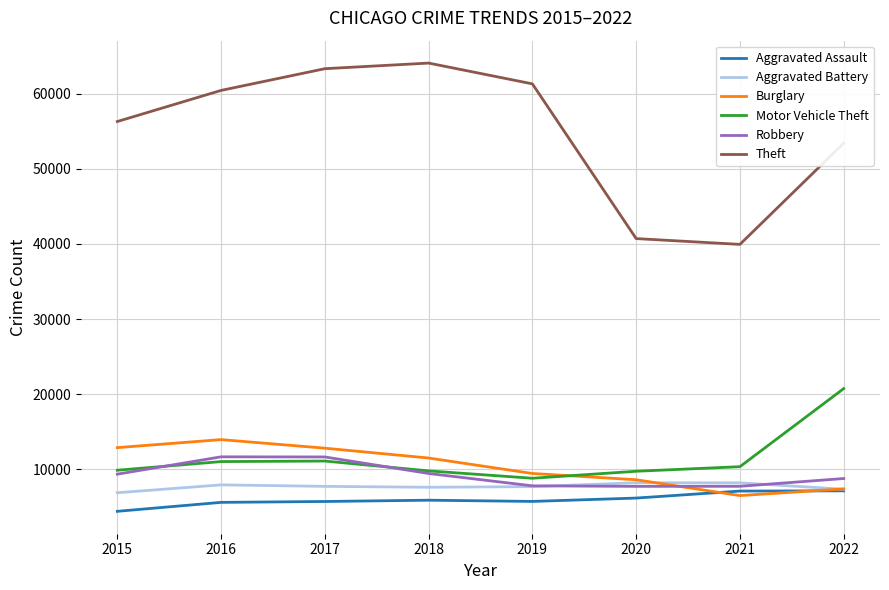

What is the difference between the second highest and second lowest values in the Robbery series?

3908